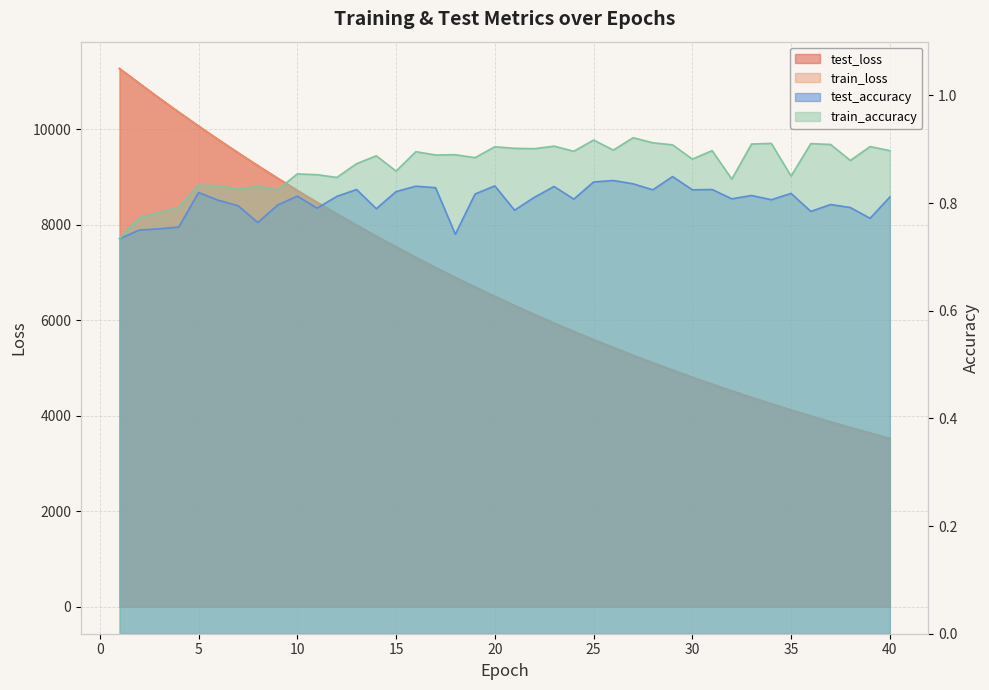

The value of test_loss at 4 is 10361.4. True or false?

True